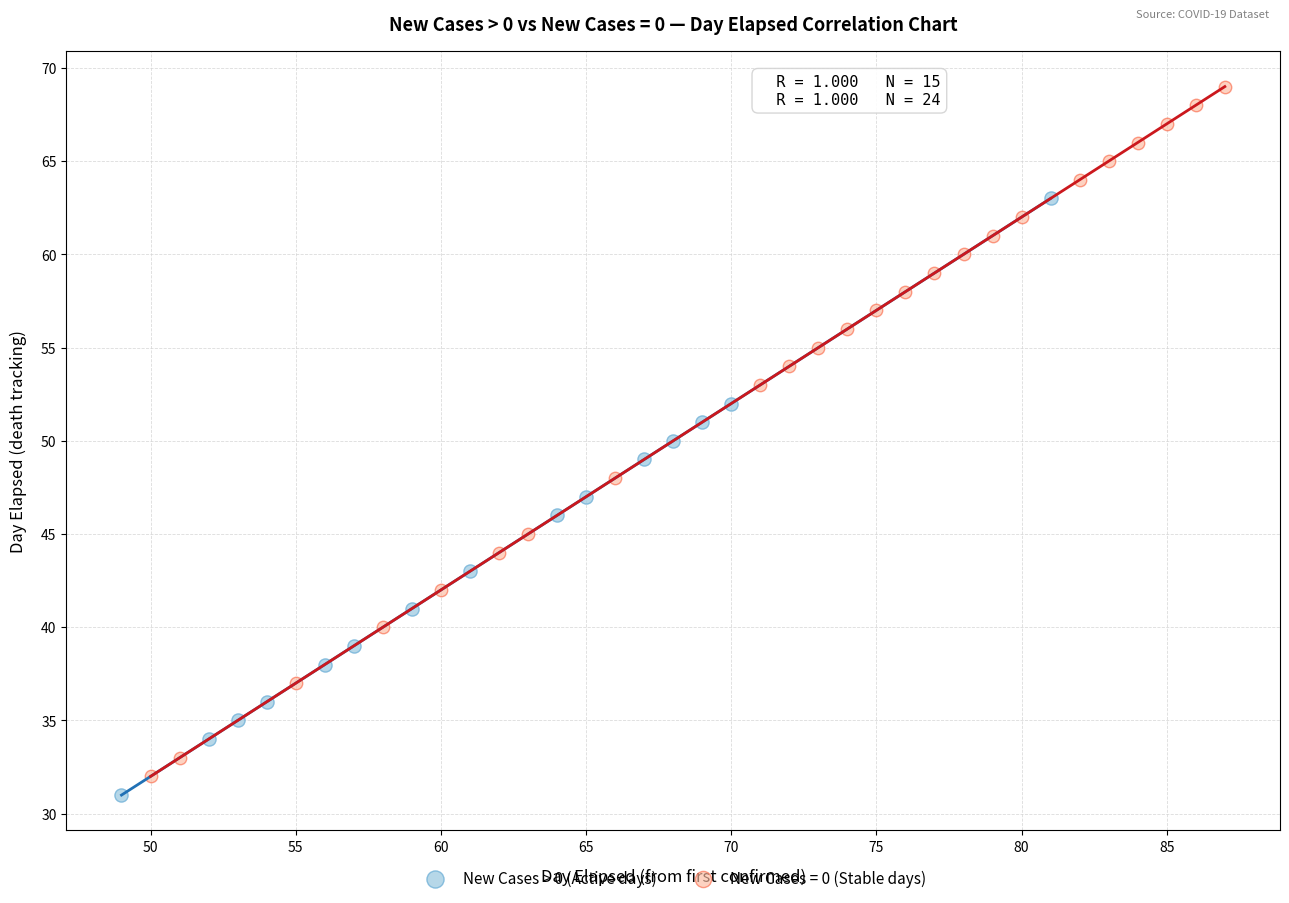

Which series reaches the maximum Y coordinate?

New Cases = 0 (Stable days)